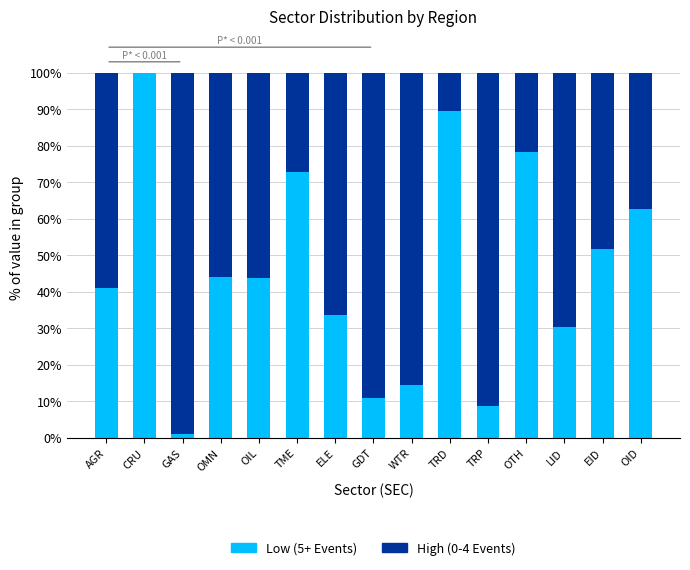

The value of Low (5+ Events) at AGR is 61.3. True or false?

False